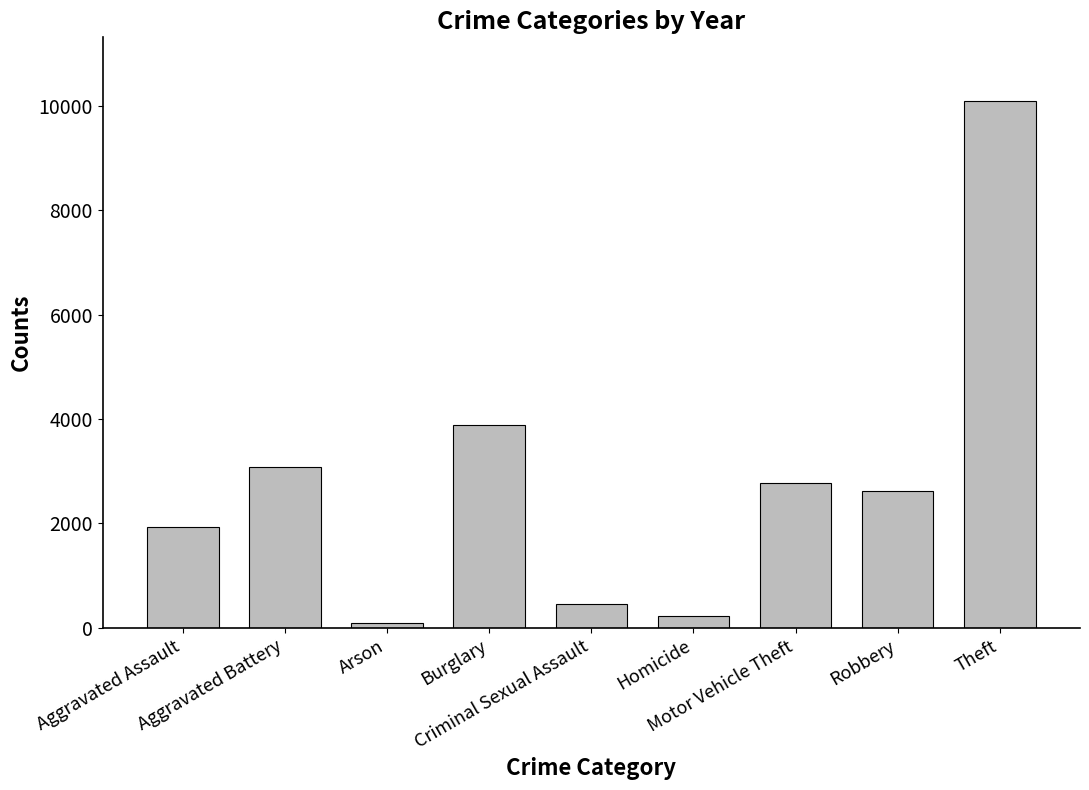

True or false: the data shows 4437 at Motor Vehicle Theft.

False